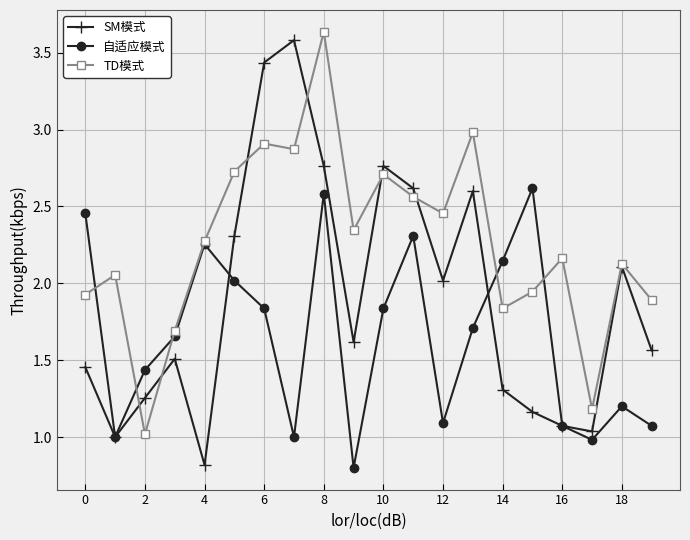

True or false: TD模式 has more than 0 interior local peaks.

True